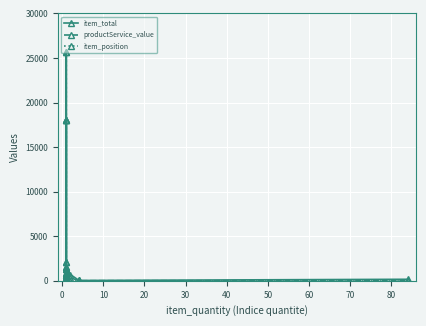

The productService_value series shows 74 at 40. True or false?

False